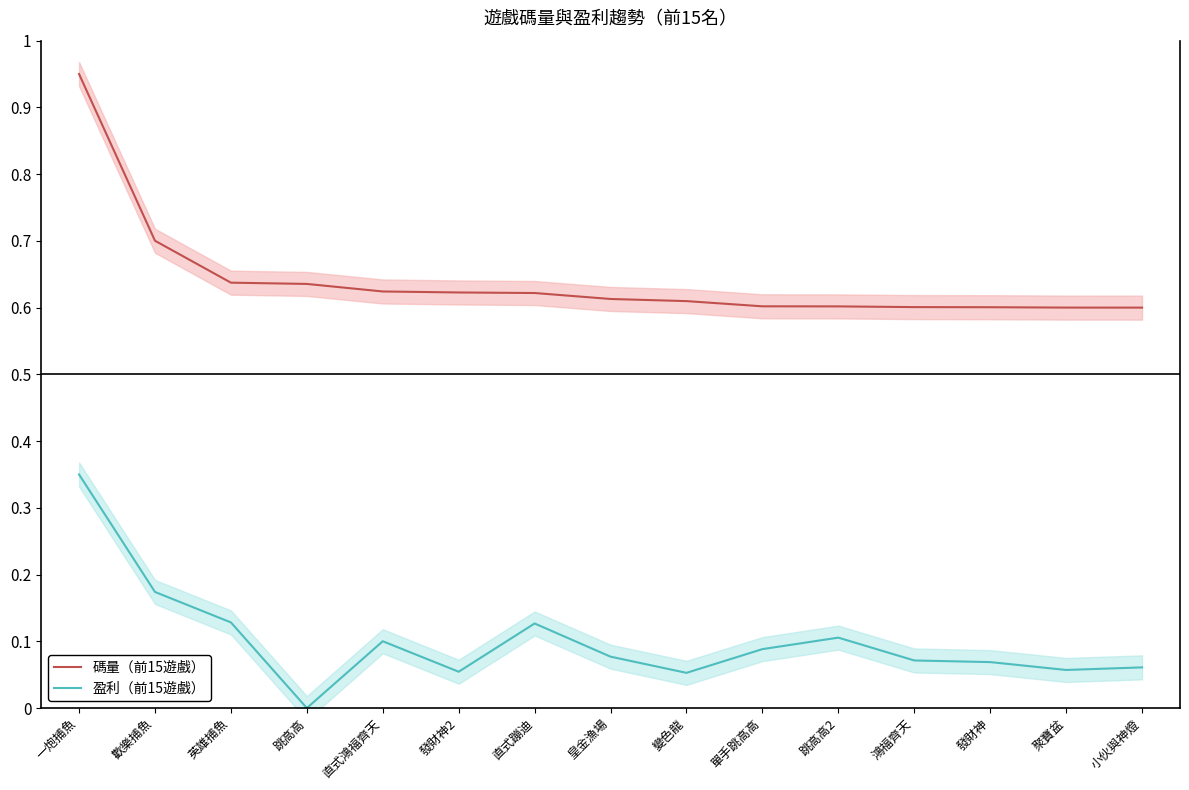

What is the sum of the 碼量（前15遊戲） values at 皇金漁場 and 單手跳高高?

1.2